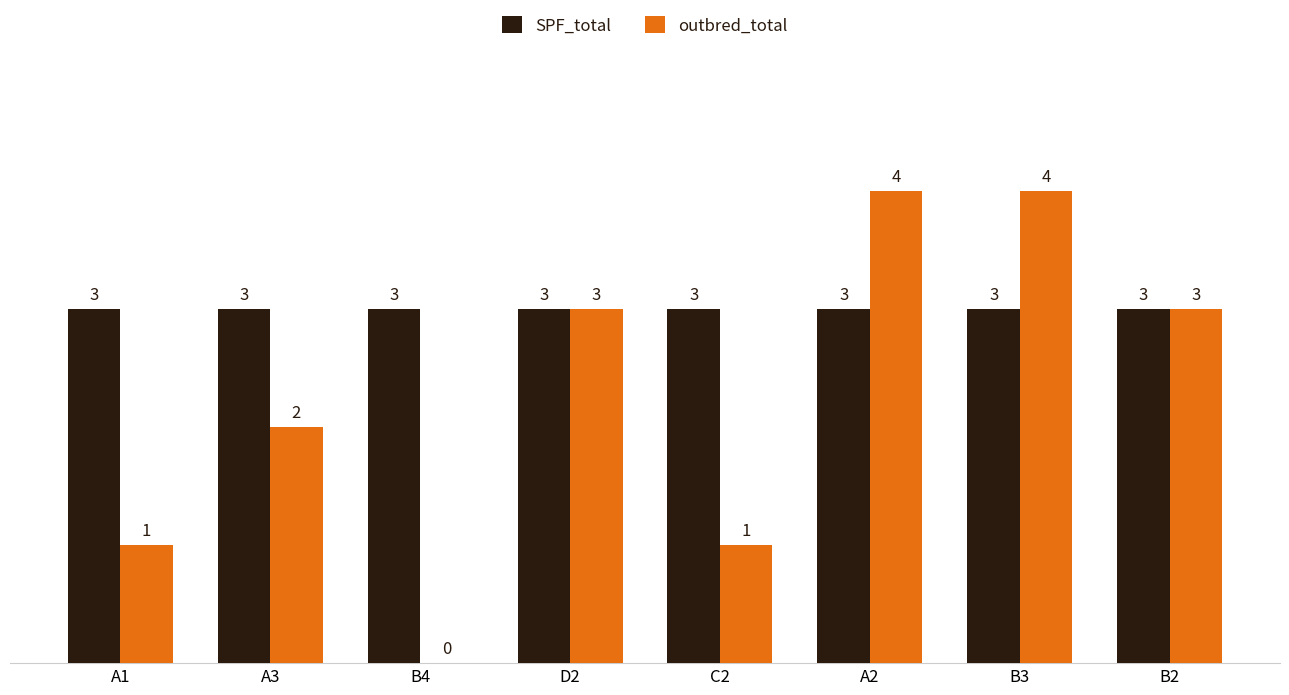

Which series has the largest total across all categories?

SPF_total